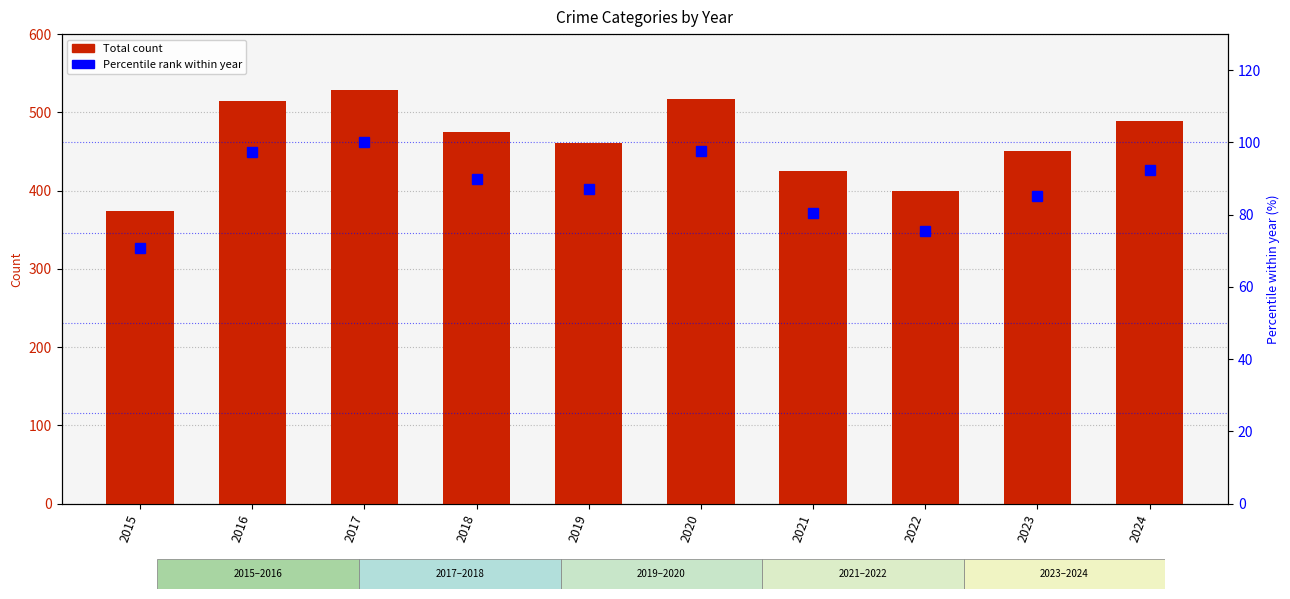

The Total Count series shows 928.1 at 2020. True or false?

False